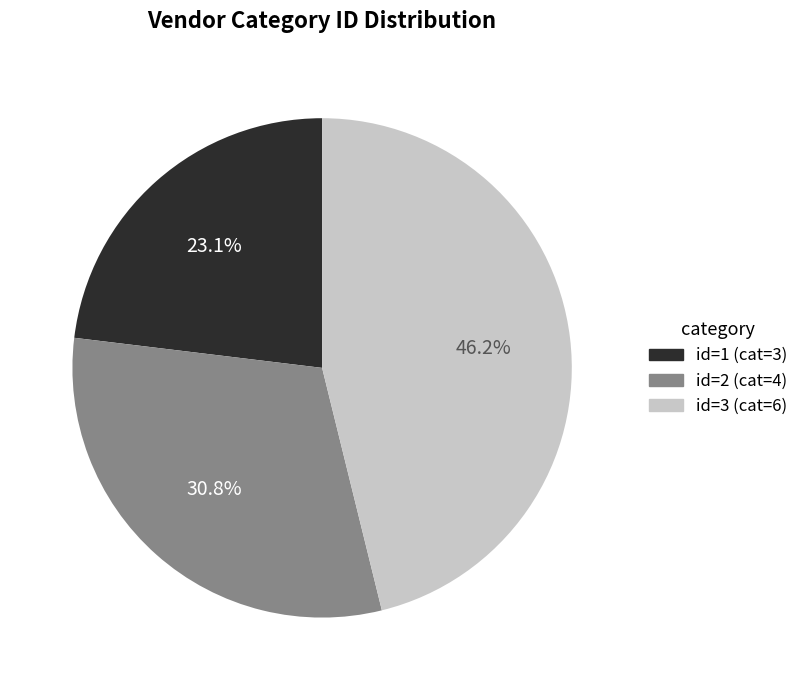

To the nearest percent, what is the difference between the largest and smallest slice percentages?

23%